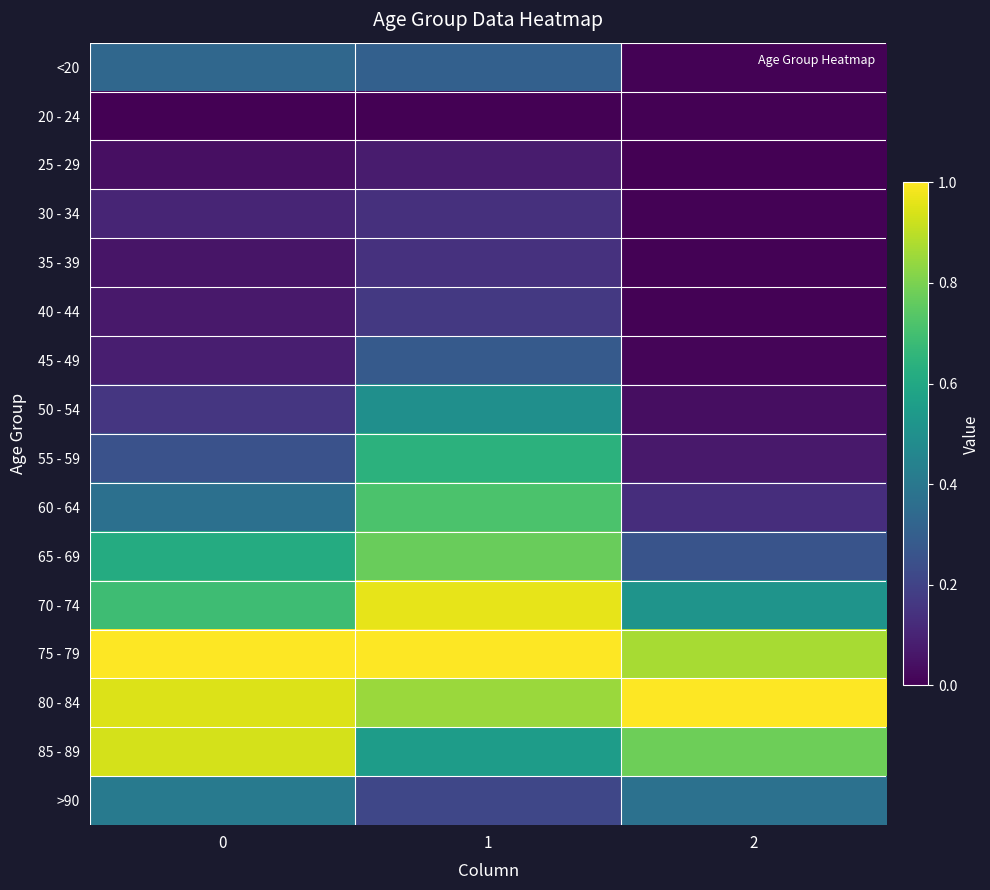

At how many categories does at least one series exceed 0?

3